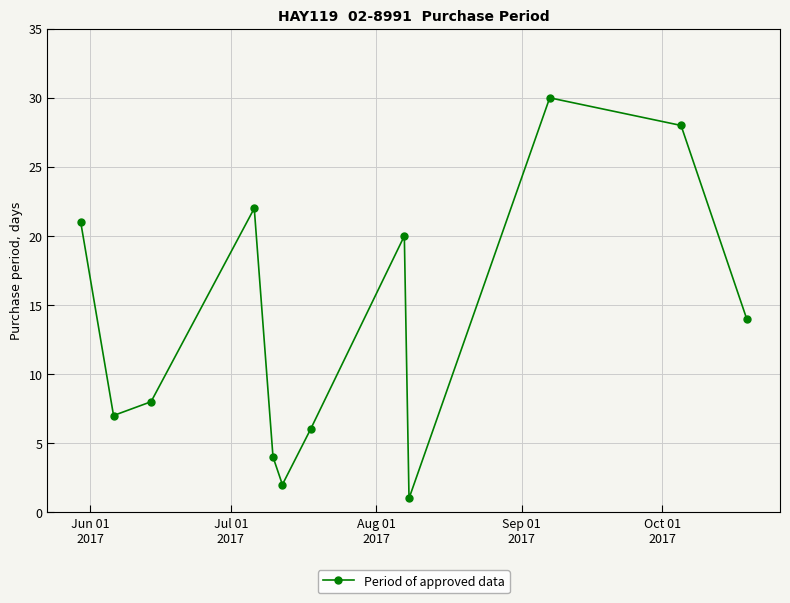

What is the difference between the maximum and minimum values?

29